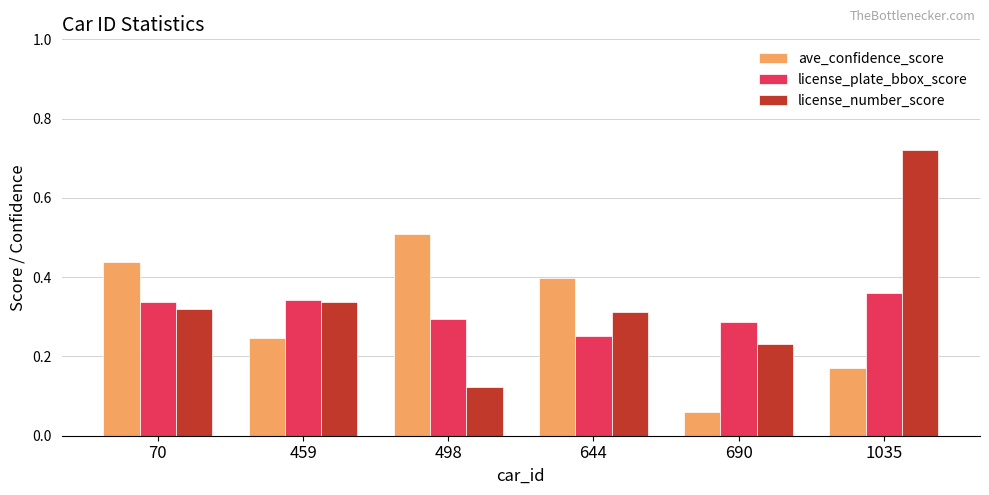

Count the license_plate_bbox_score values in the range 0 to 1.

6